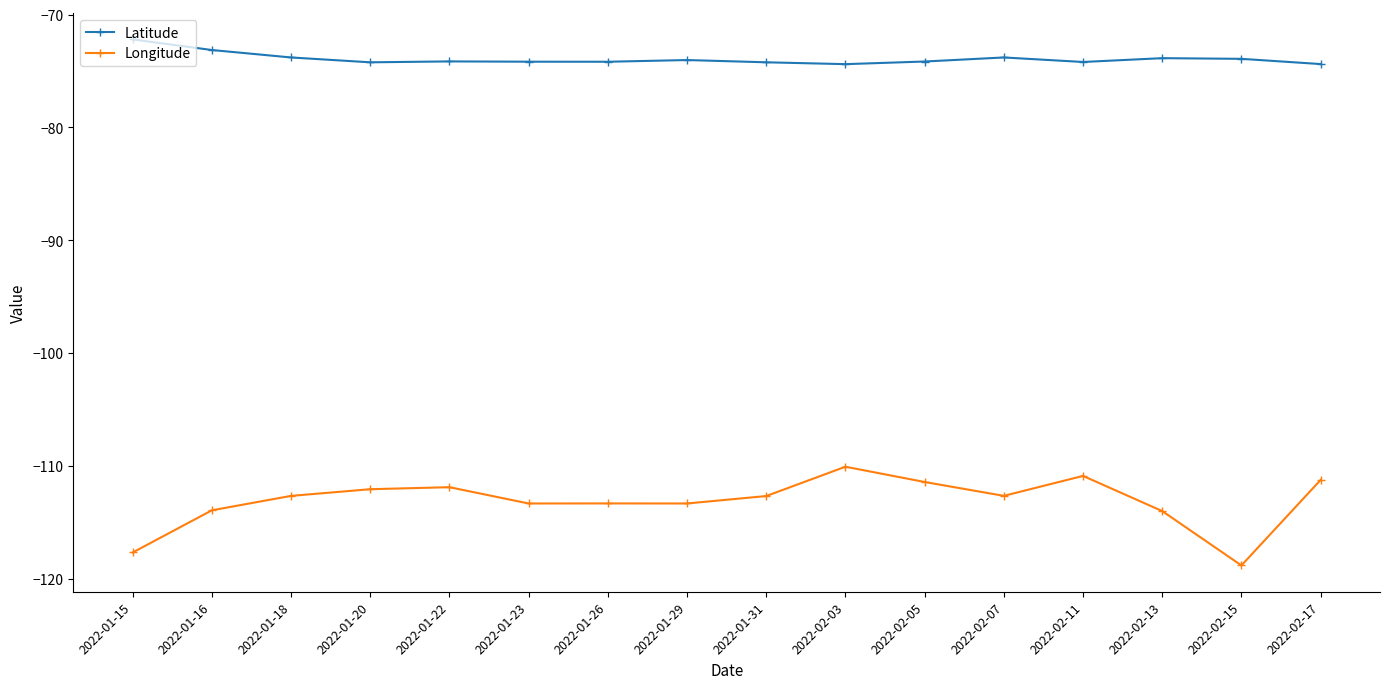

Is the value of Latitude at 2022-02-03 greater than the value of Longitude at 2022-01-31?

Yes